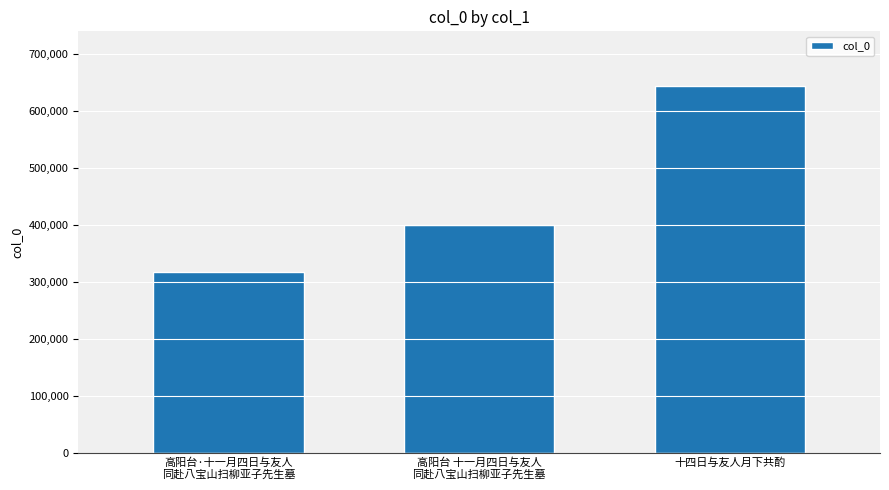

What is the approximate value at 高阳台·十一月四日与友人
同赴八宝山扫柳亚子先生墓?

316252